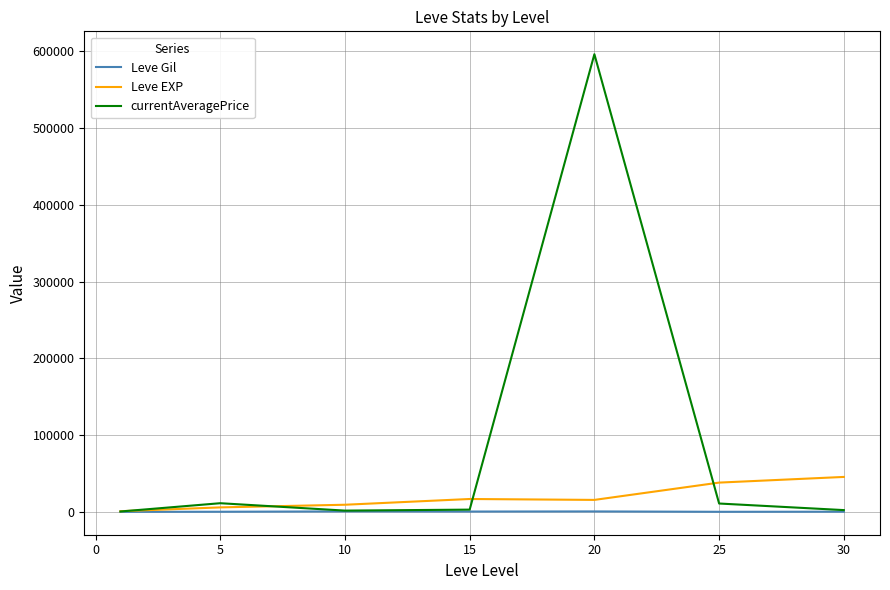

In Leve EXP, how many points are lower than both neighbors (excluding endpoints)?

1